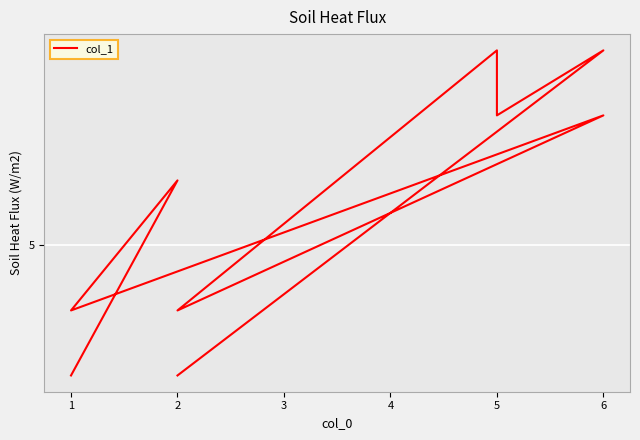

Count the number of values greater than 6.

4